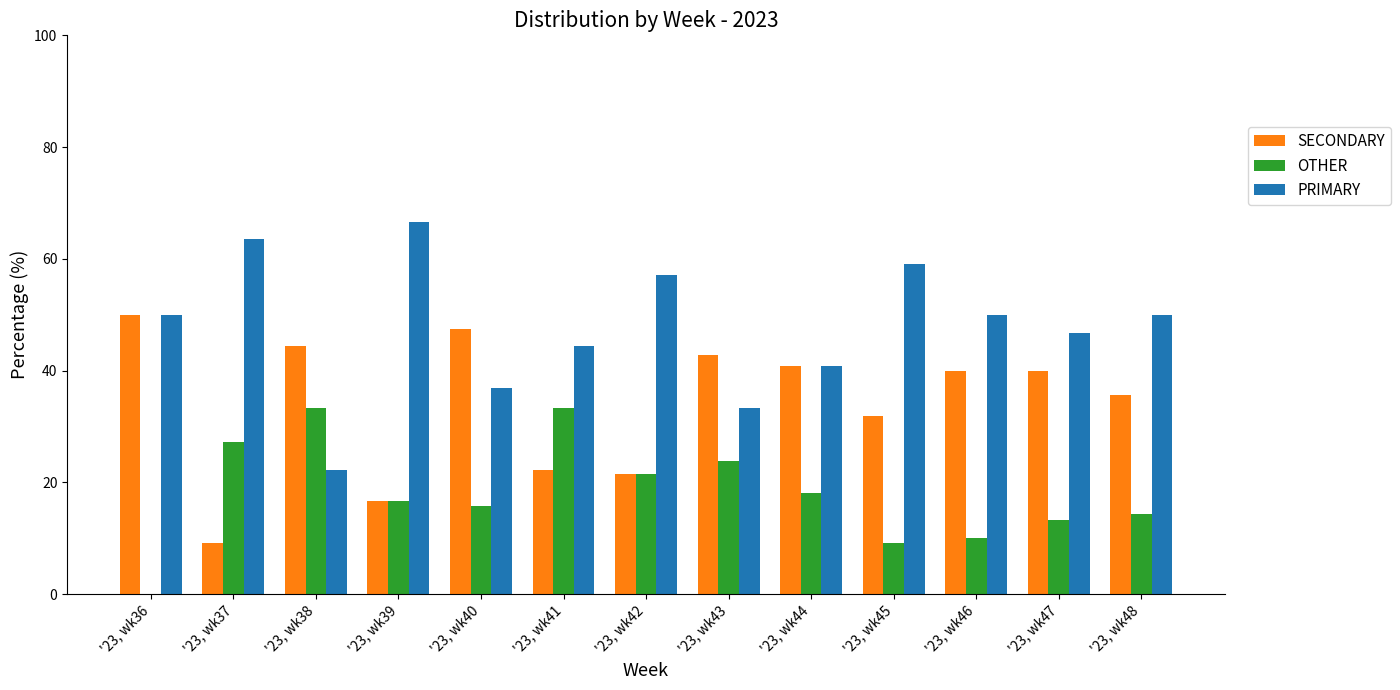

Is it true that OTHER equals 50.9 at '23, wk38?

False